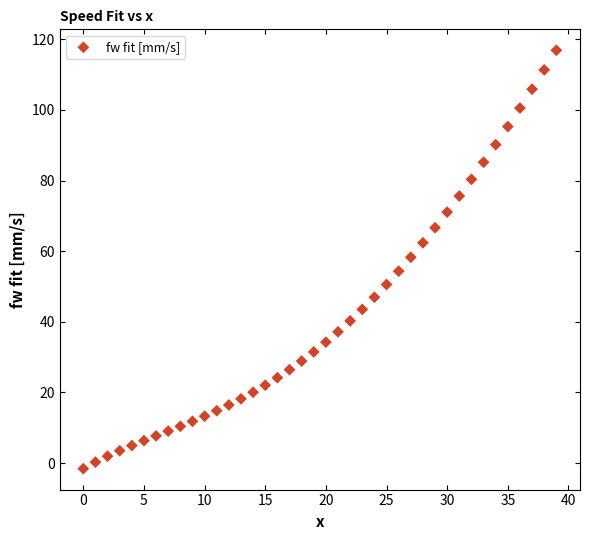

What is the range of Y values (max minus min)?

118.4